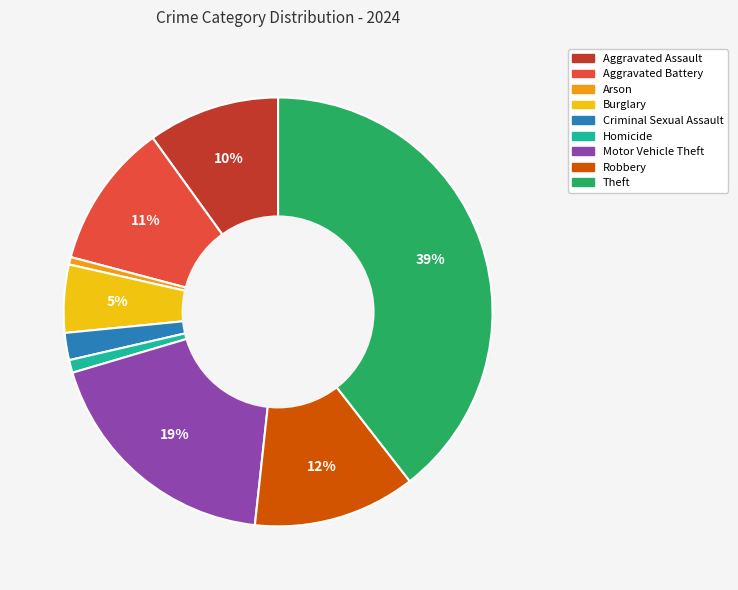

To the nearest percent, what is the combined percentage of Arson and Aggravated Assault?

11%